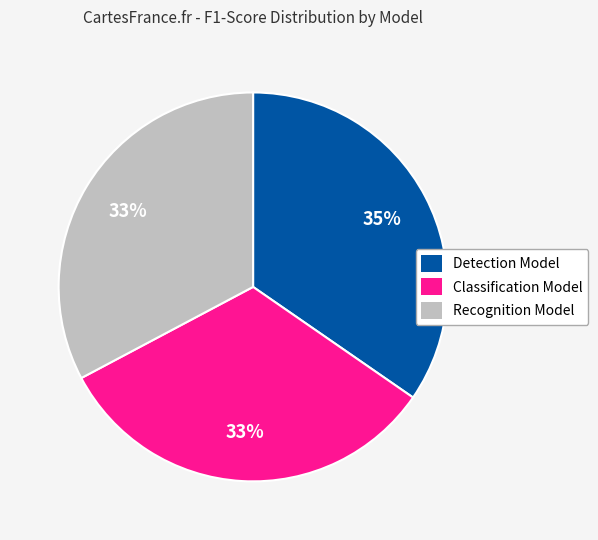

The Classification Model slice represents 25% of the pie. True or false?

False